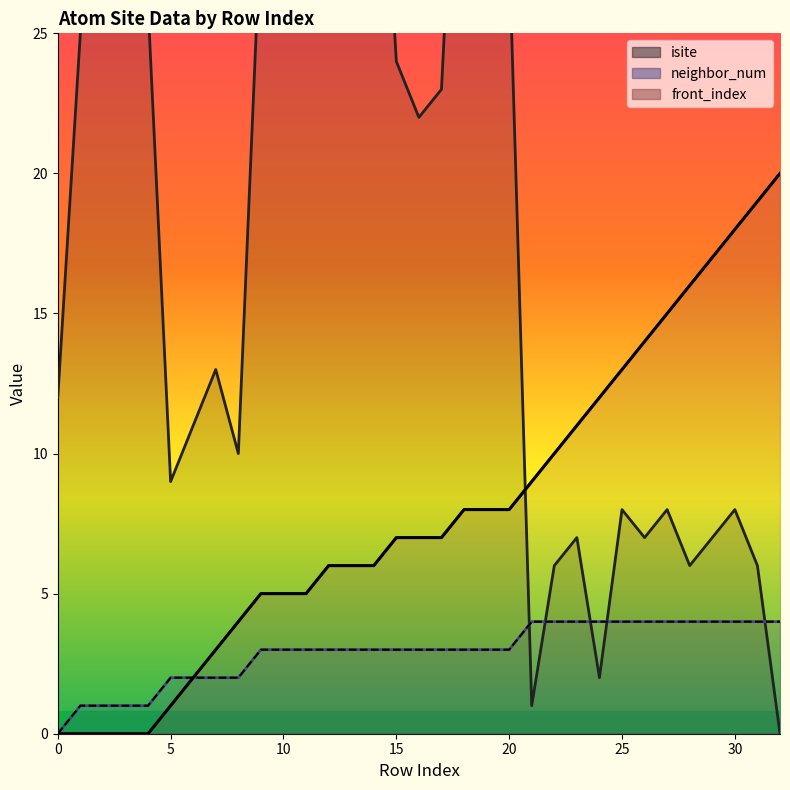

What is the highest value of the front_index_main series?

20